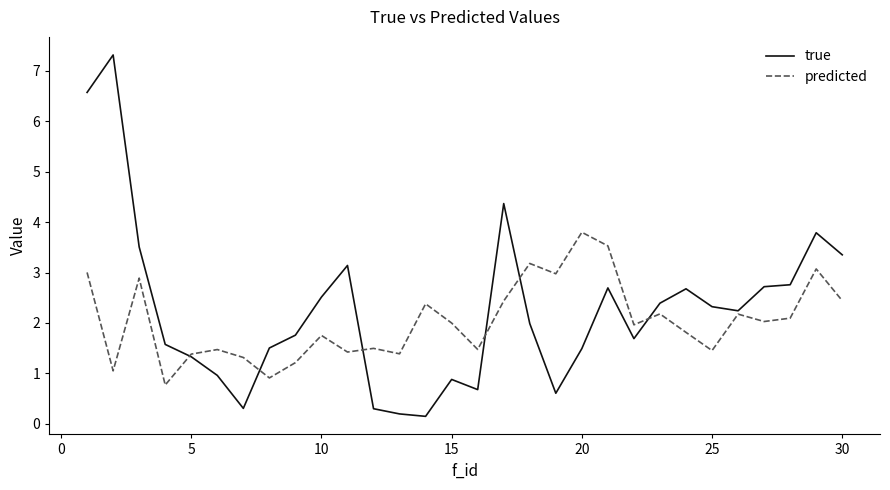

Which series has the largest range (max minus min)?

true